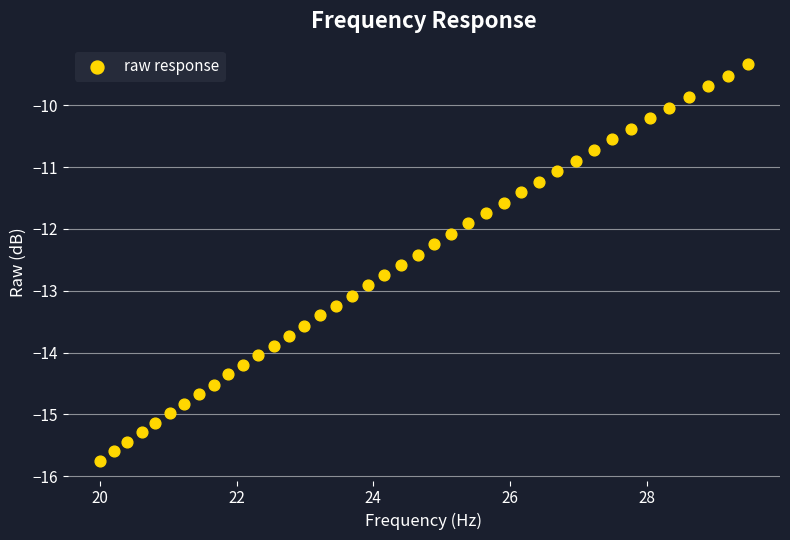

What is the range of X values (max minus min)?

9.5